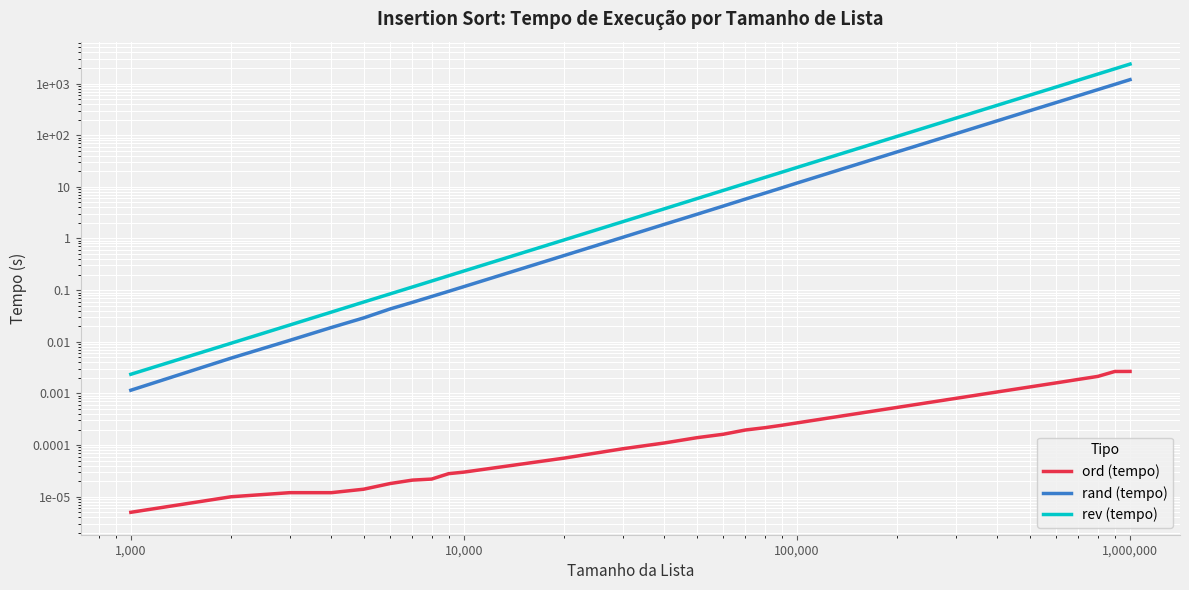

True or false: ord (tempo) and rev (tempo) cross at least once.

False